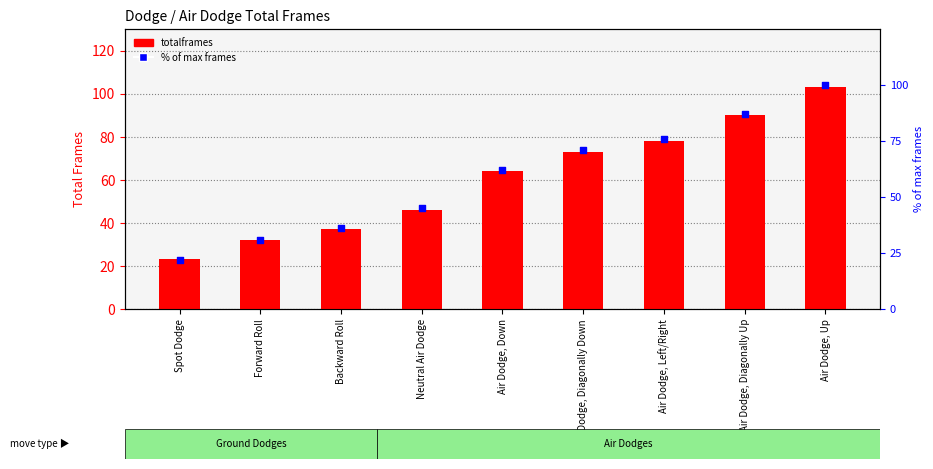

Which series contains the highest Y value?

totalframes